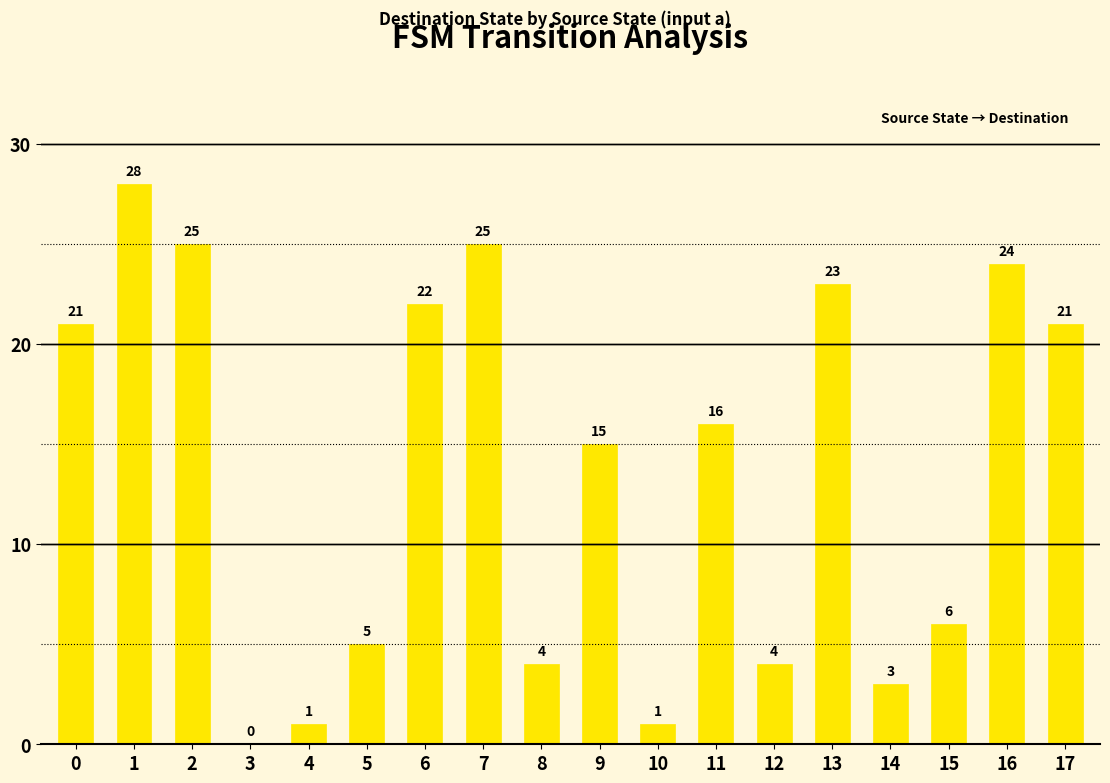

Approximately how many times larger is the value at 7 compared to 6?

1.1